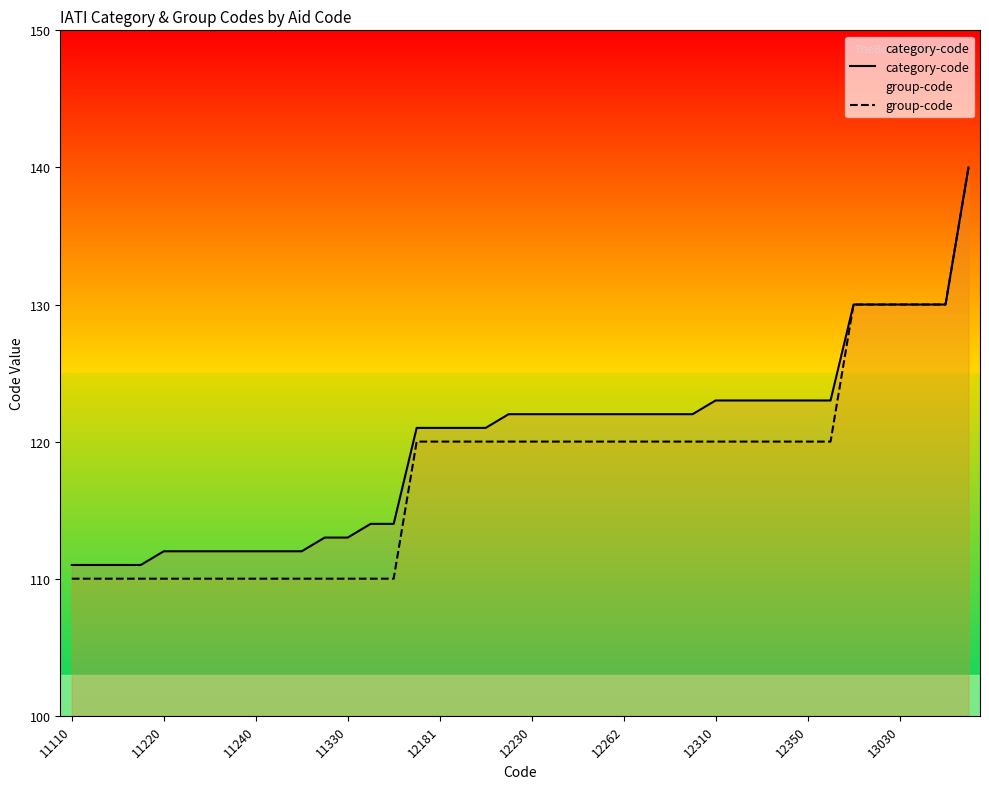

What is the spread (max minus min) of values at 12262?

2